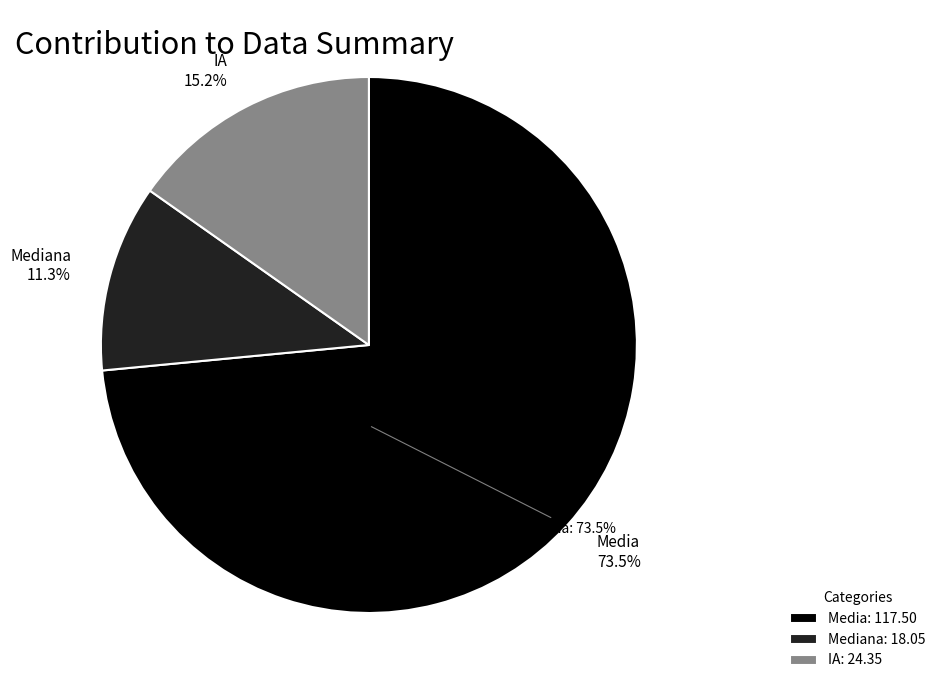

Which slice is the largest?

Media